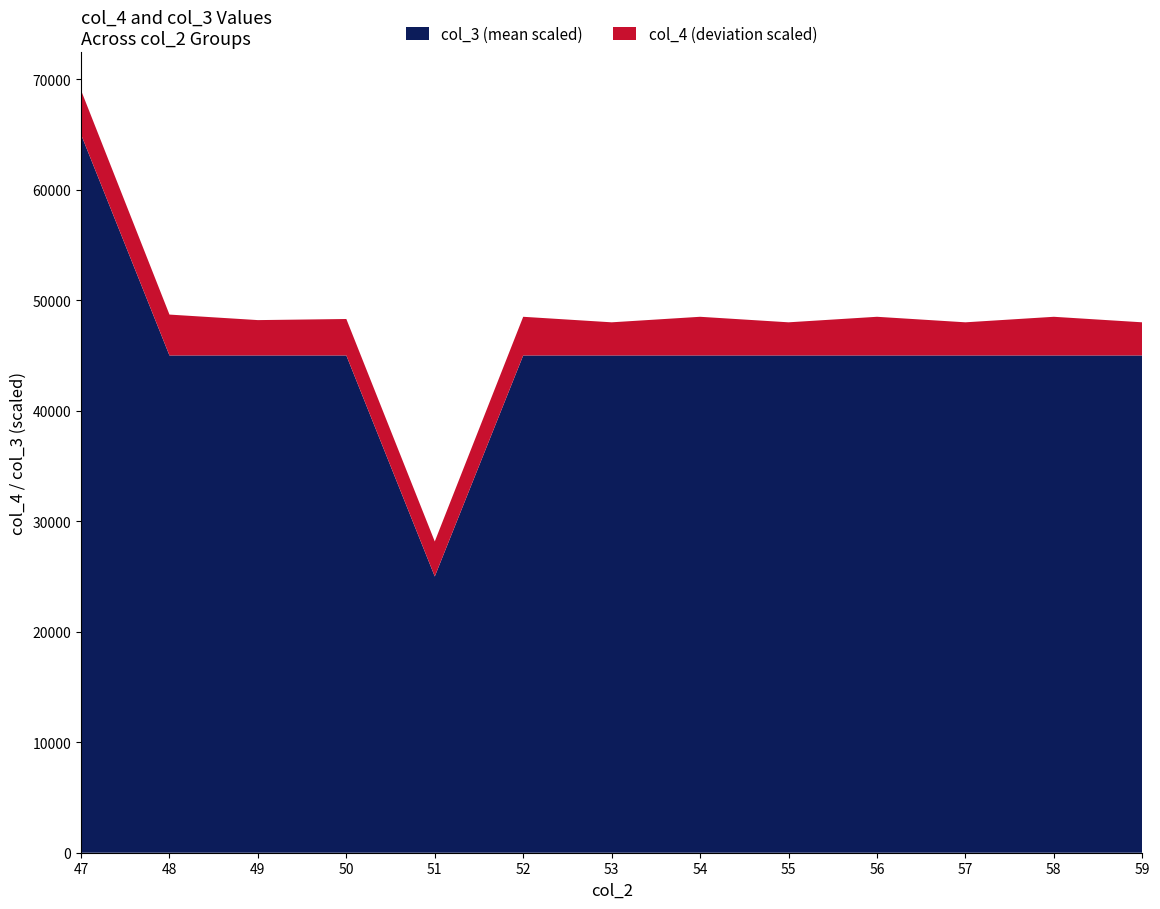

What is the total value across all series at 59?

48000.0